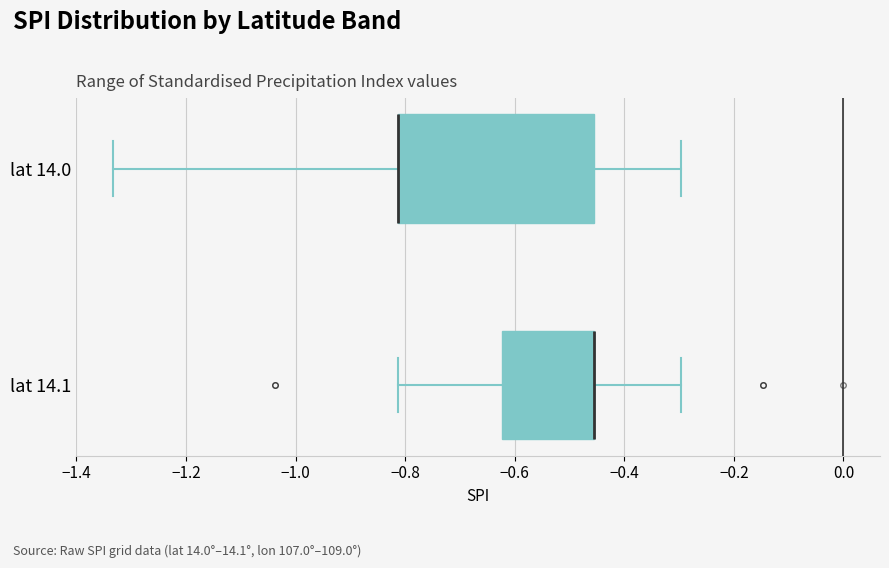

Reading bottom to top, read every box against the x-axis: the position of its median line, the range the box covers, and the ends of its whiskers. The values are not printed on the chart, so give them approximately, as read against the axis.

lat 14.1: median -0.46 (drawn on the box's right edge), box -0.62 to -0.46, whiskers -0.82 to -0.30
lat 14.0: median -0.82 (drawn on the box's left edge), box -0.82 to -0.46, whiskers -1.34 to -0.30